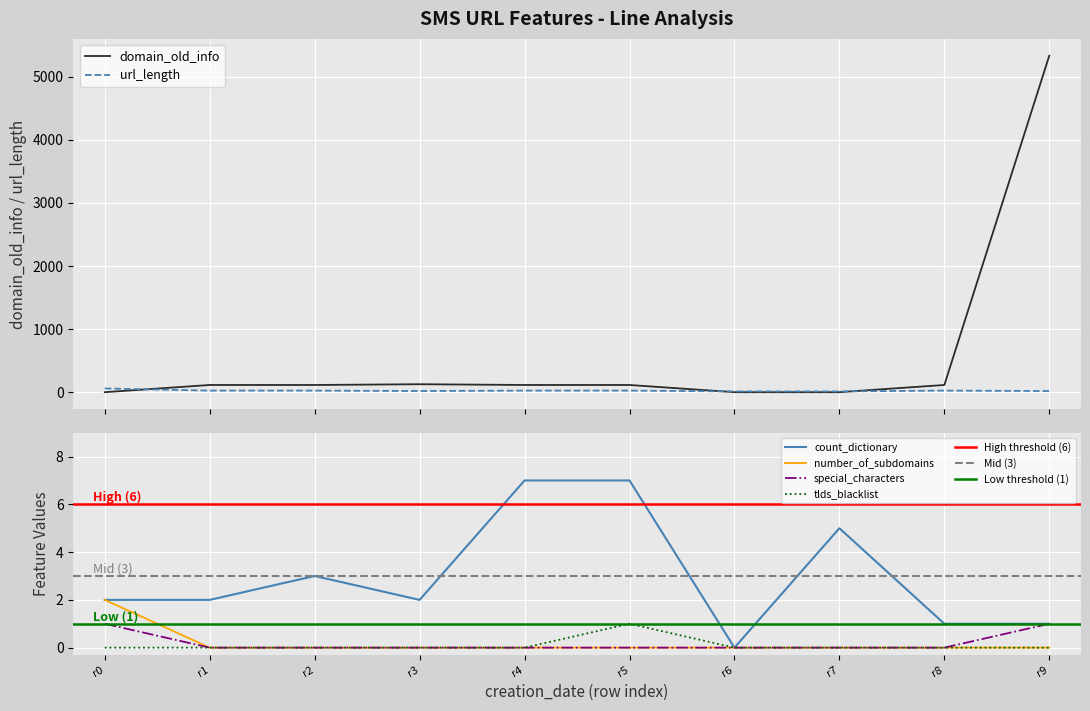

True or false: number_of_subdomains and count_dictionary intersect in this chart.

False